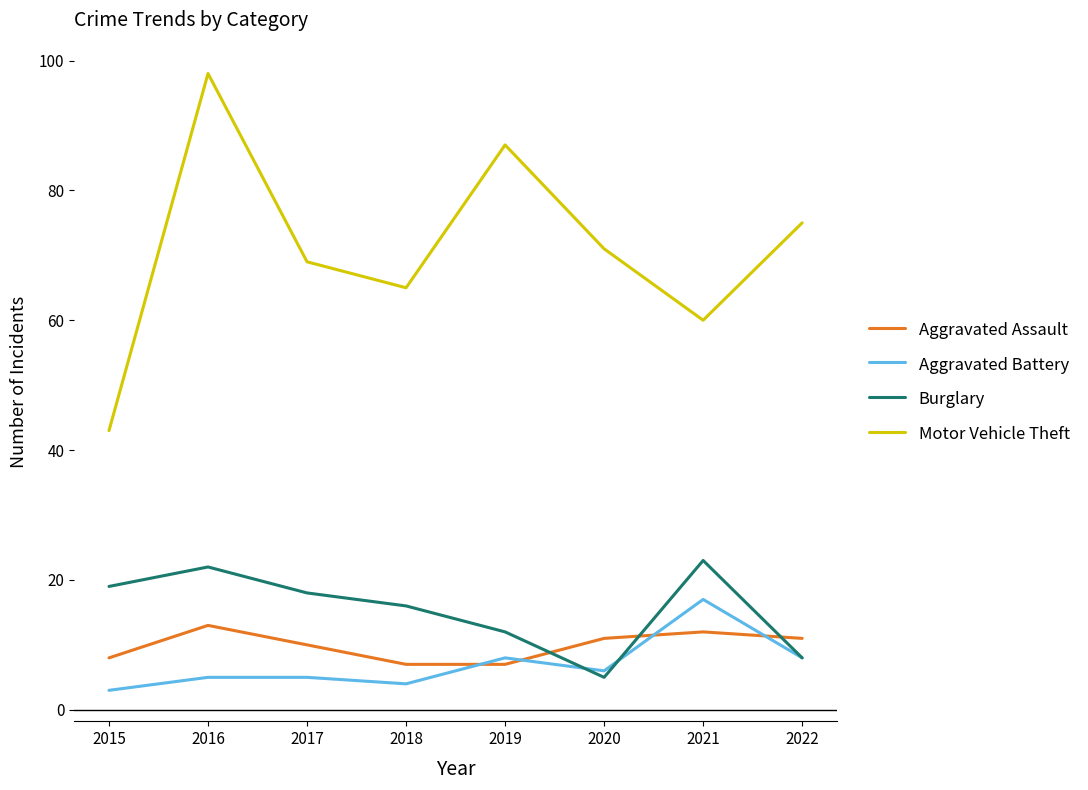

At 2015, list the series in order from smallest to largest.

Aggravated Battery, Aggravated Assault, Burglary, Motor Vehicle Theft